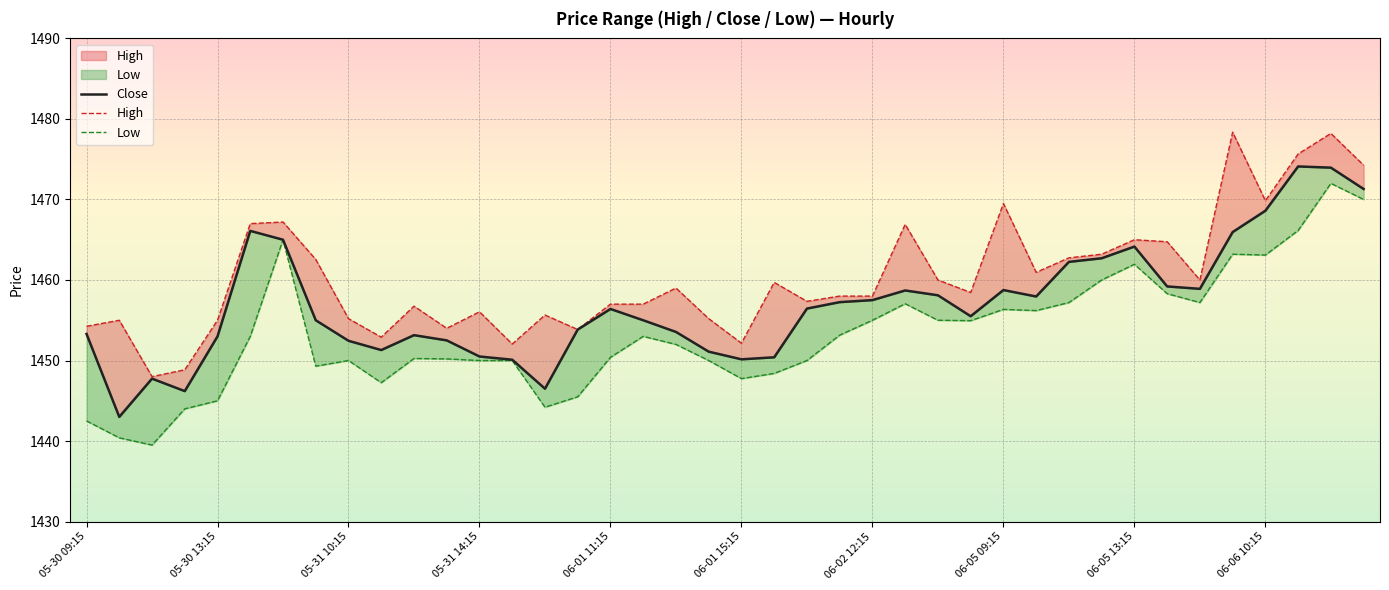

Which series has the largest range (max minus min)?

Low